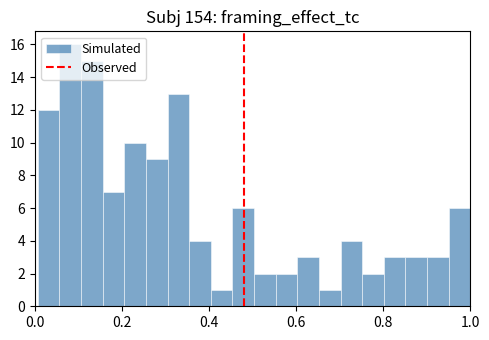

Around what value on the x-axis is the tallest bar? Give the approximate position of its centre, as read against the axis.

0.08